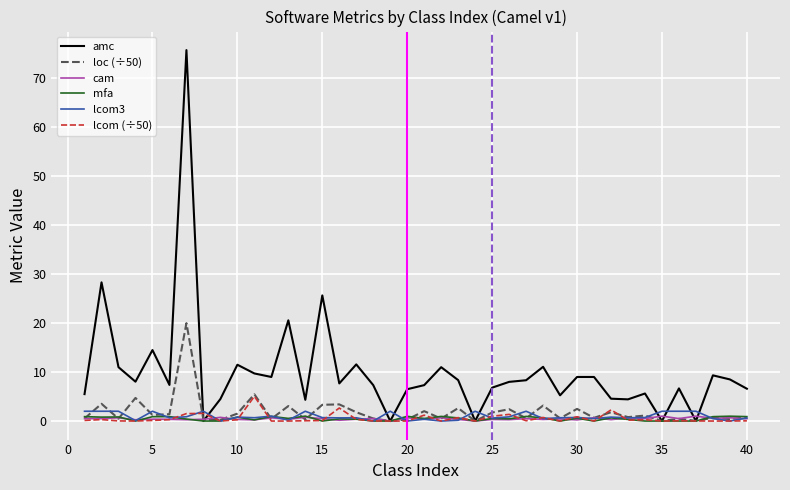

Which series has the largest range (max minus min)?

amc